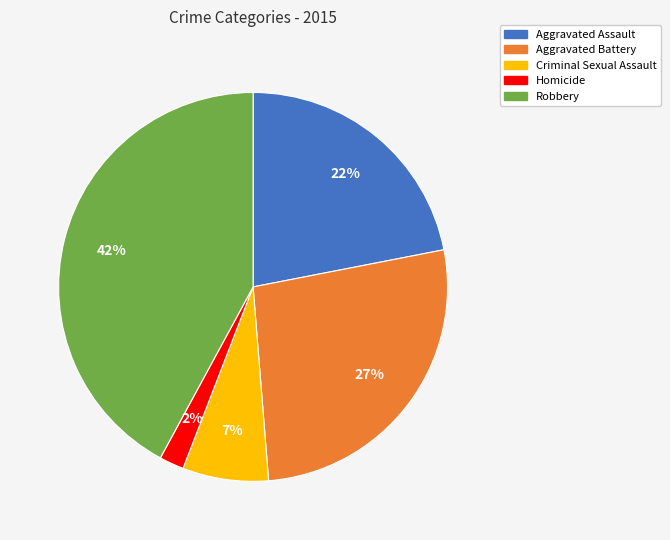

Between Aggravated Assault and Criminal Sexual Assault, which is larger?

Aggravated Assault